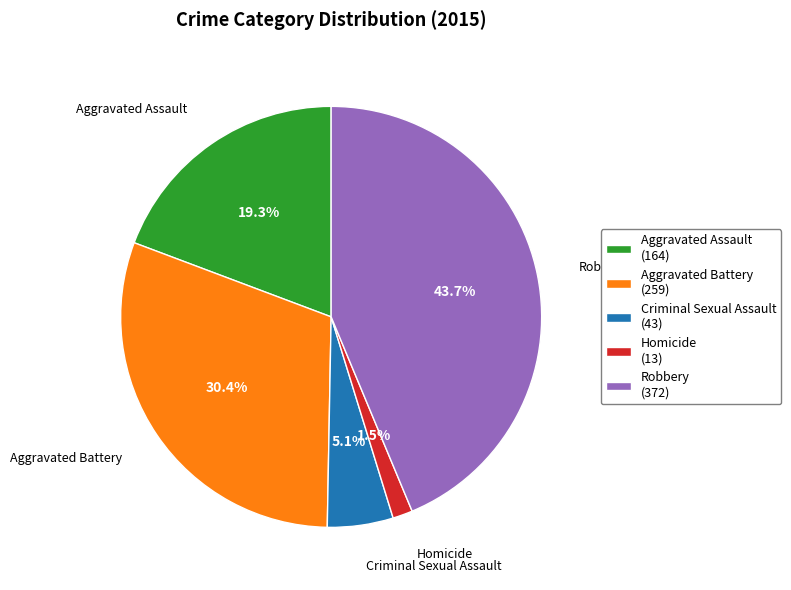

What percentage is the Criminal Sexual Assault slice, to the nearest percent?

5%